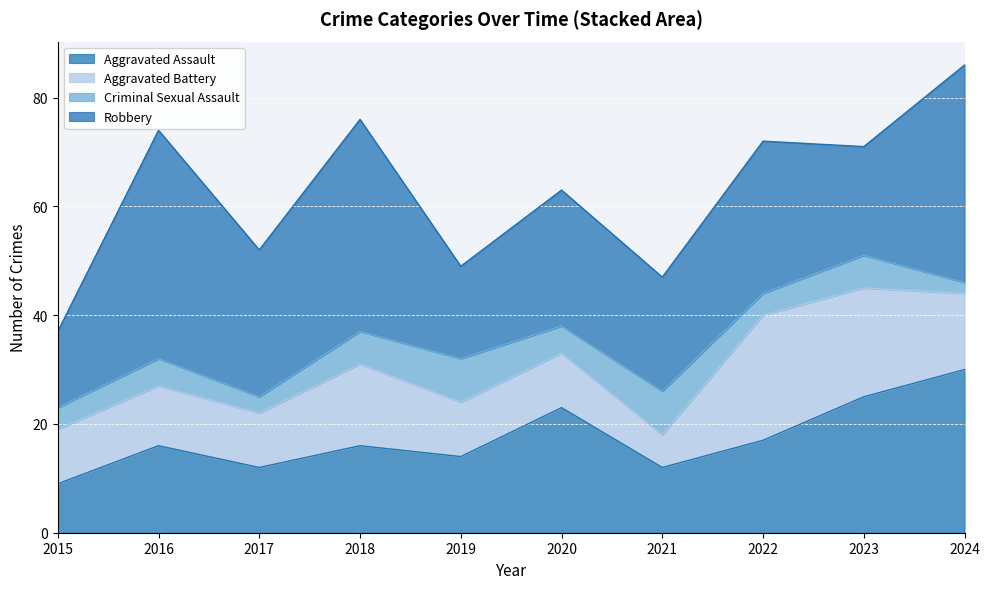

Where is Robbery nearest to the value 28?

2022